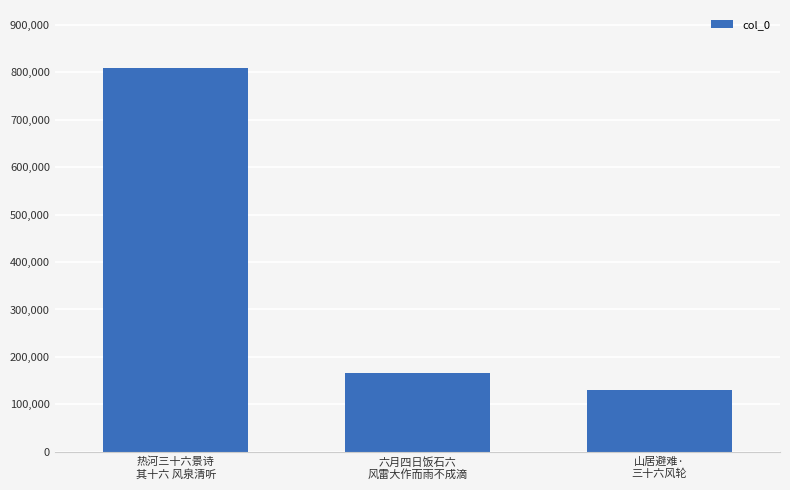

Which has a higher value, 热河三十六景诗
其十六 风泉清听 or 六月四日饭石六
风雷大作而雨不成滴?

热河三十六景诗
其十六 风泉清听